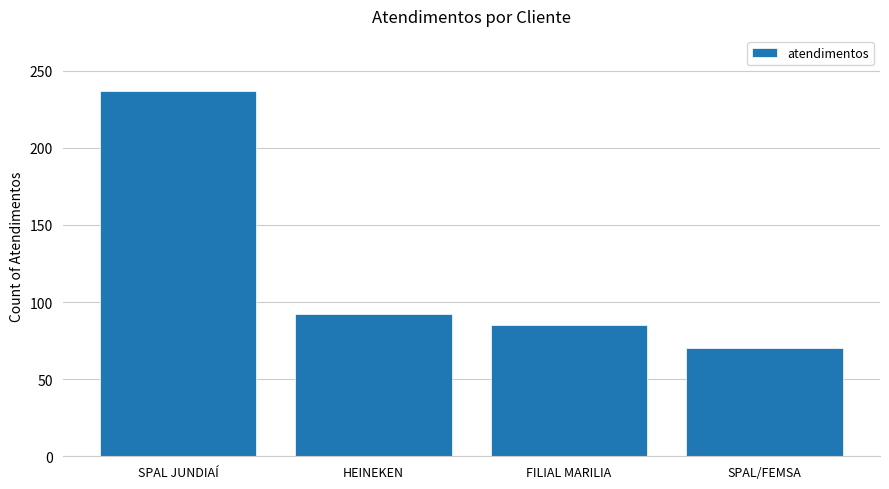

What is the smallest value displayed?

70